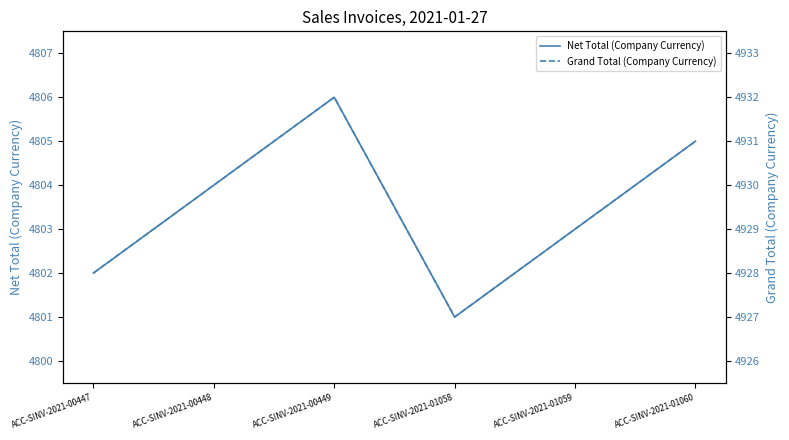

At which label is Grand Total (Company Currency) closest to 4929?

ACC-SINV-2021-01059